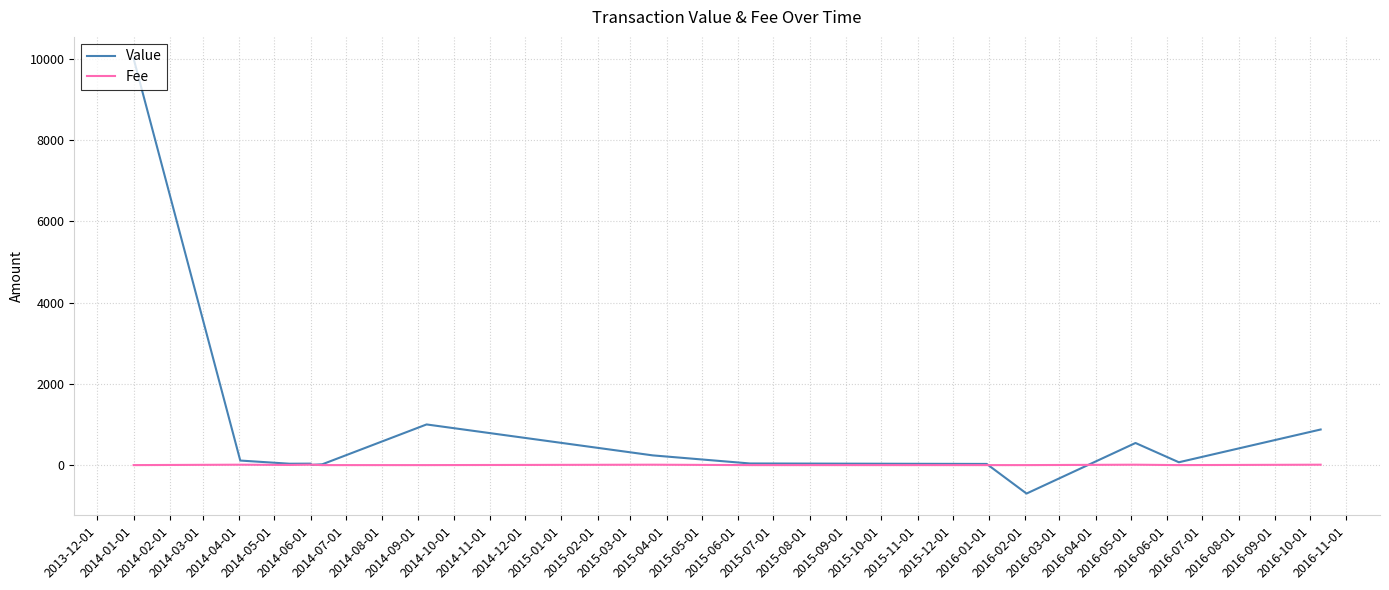

What is the smallest value displayed?

-700.0